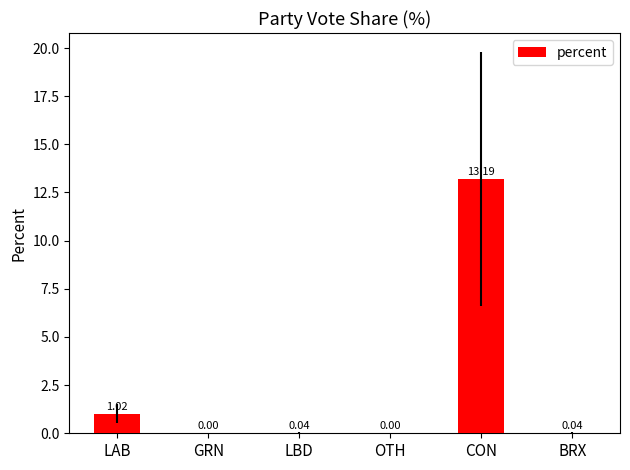

Which has a higher value, CON or OTH?

CON